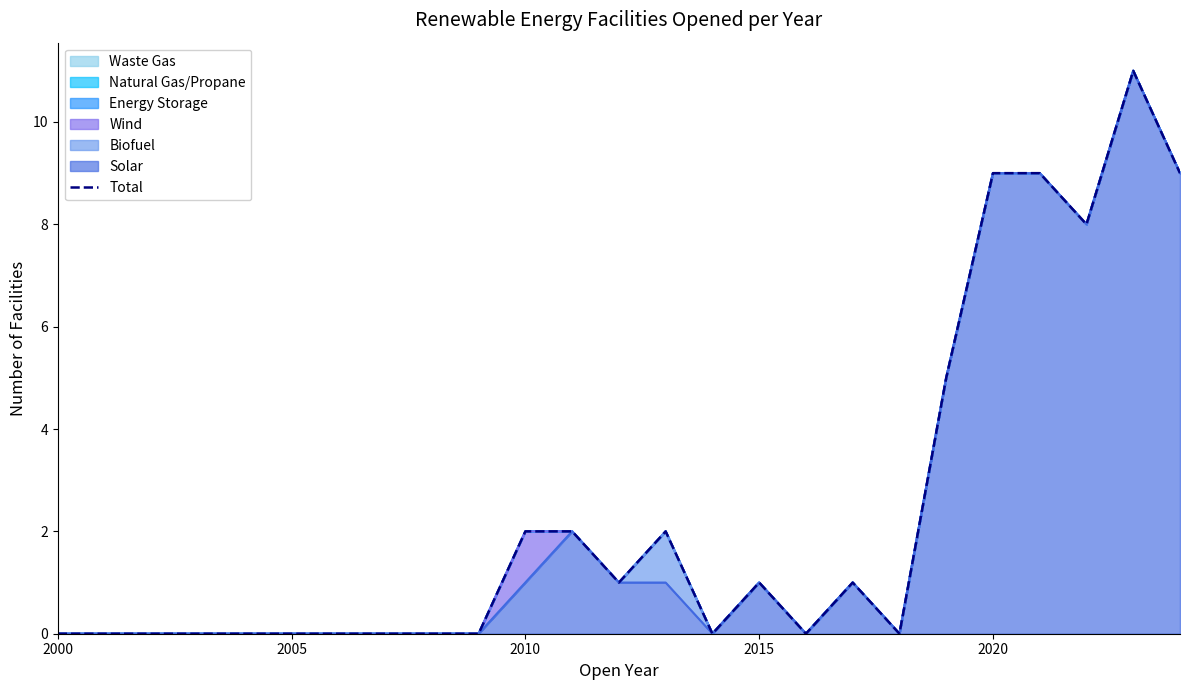

How many values exceed 0?

12